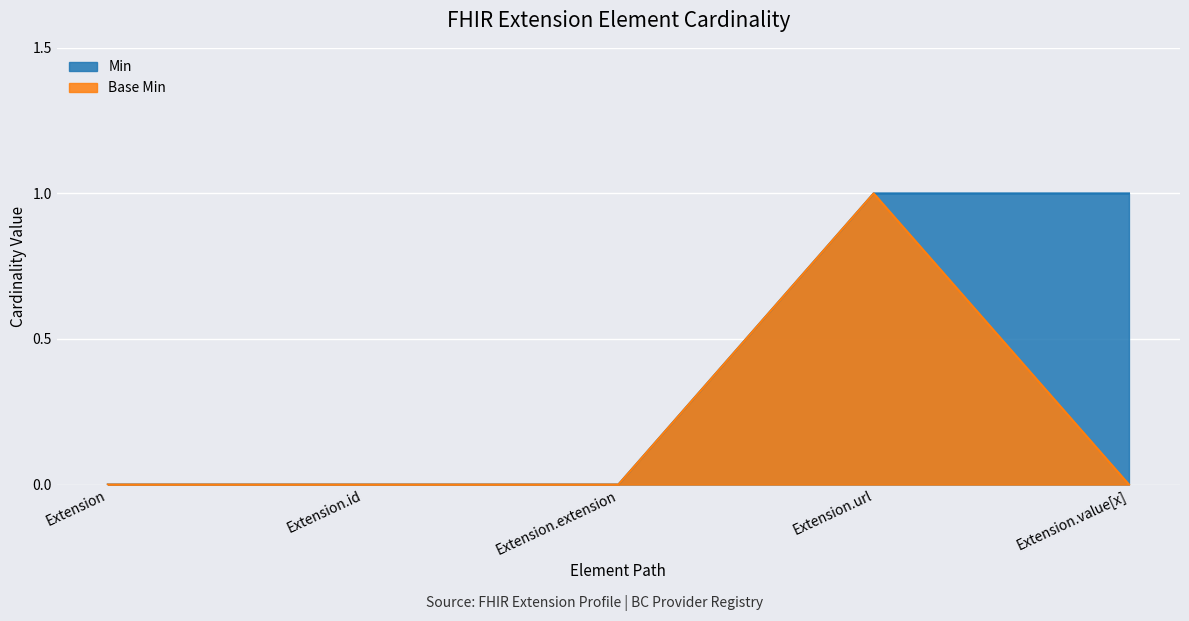

Reading left to right, list all the values displayed in this chart.

Min: Extension=0	Extension.id=0	Extension.extension=0	Extension.url=1	Extension.value[x]=1
Base Min: Extension=0	Extension.id=0	Extension.extension=0	Extension.url=1	Extension.value[x]=0